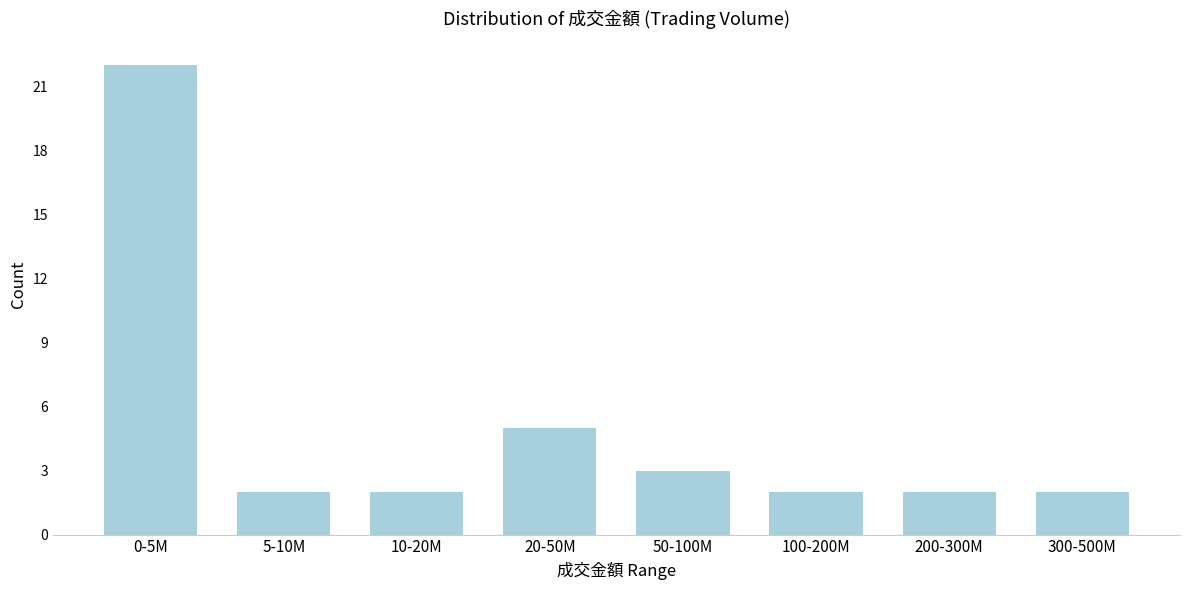

Reading right to left, list all the values displayed in this chart.

2	2	2	3	5	2	2	22